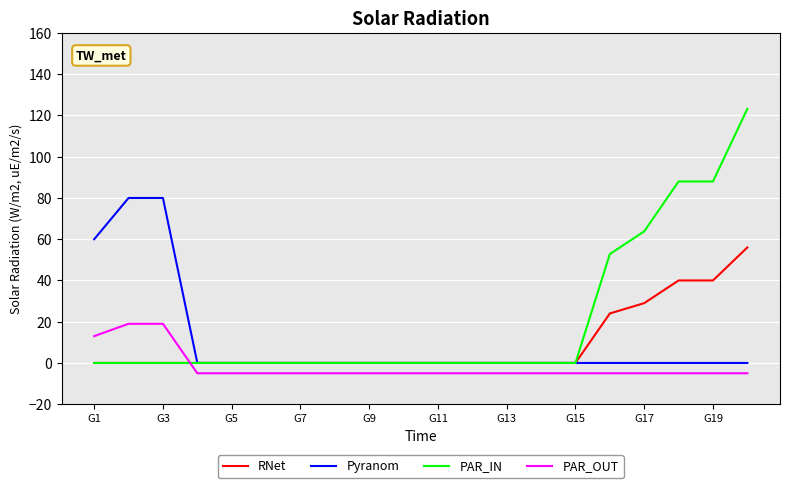

Rank the series by their maximum value, from lowest to highest.

PAR_OUT, RNet, Pyranom, PAR_IN